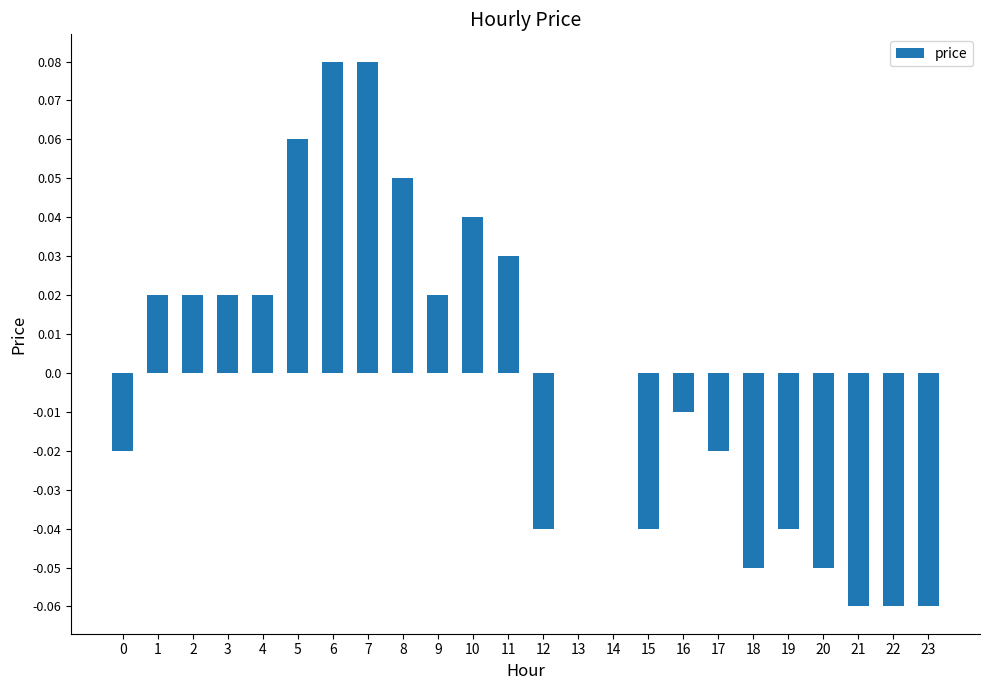

Between 14 and 11, which is larger?

11